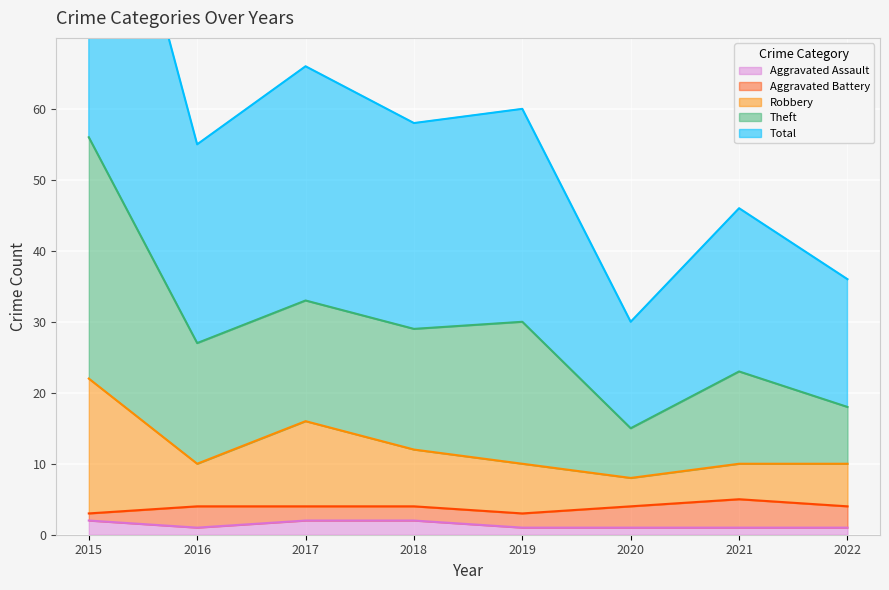

What is the difference between the Robbery values at 2016 and 2018?

2